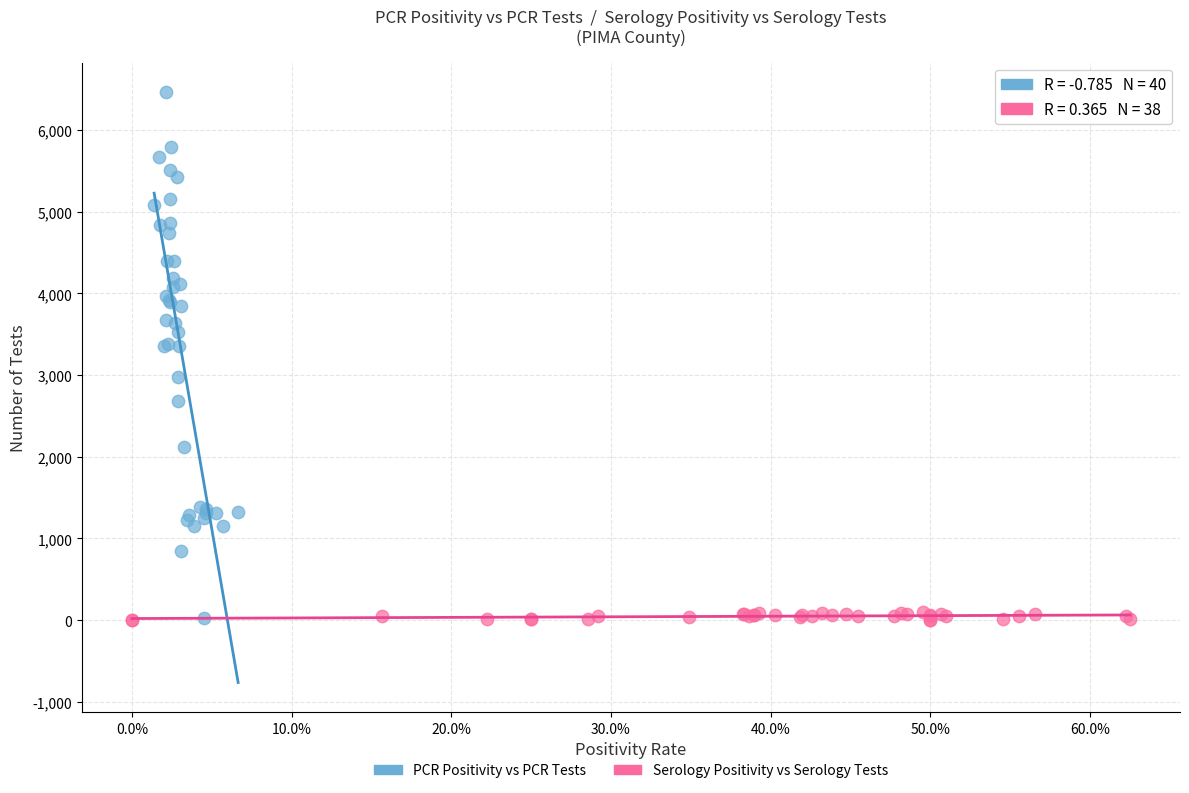

Which series contains the highest Y value?

PCR Positivity vs PCR Tests